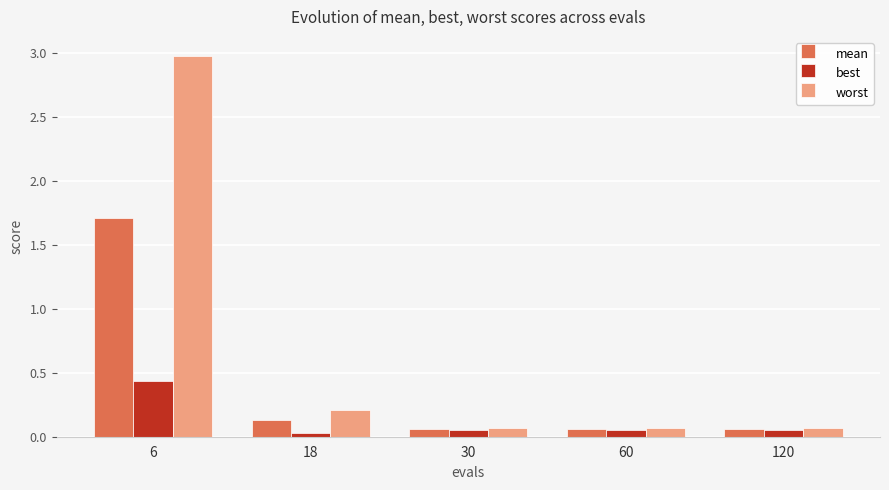

The value of worst at 60 is 0.1. True or false?

True